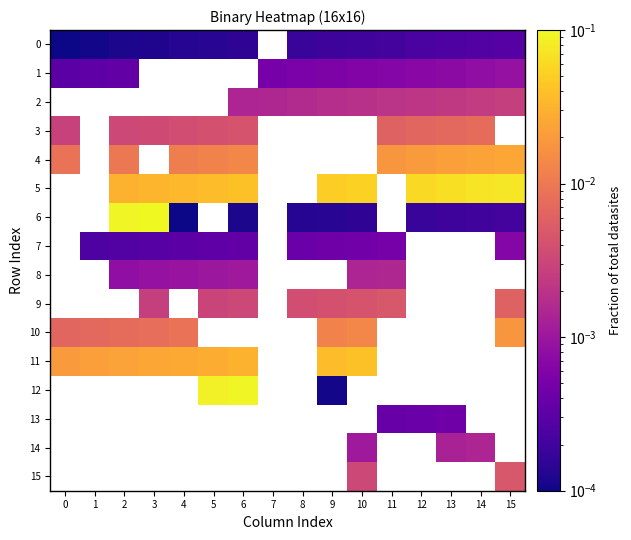

At which label does 2 first exceed 0?

6